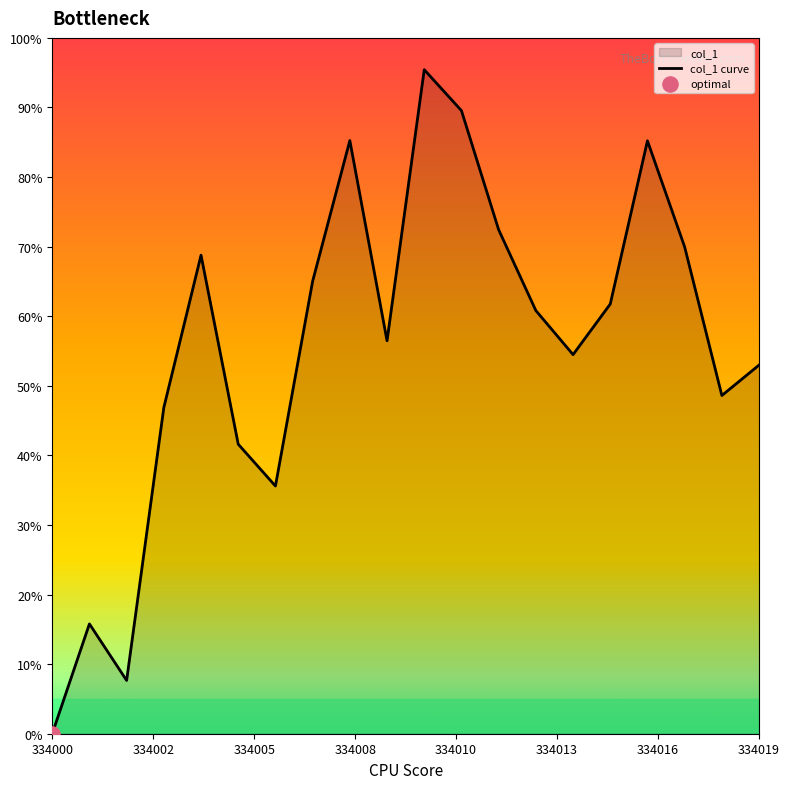

What is the maximum value shown in the chart?

95.4